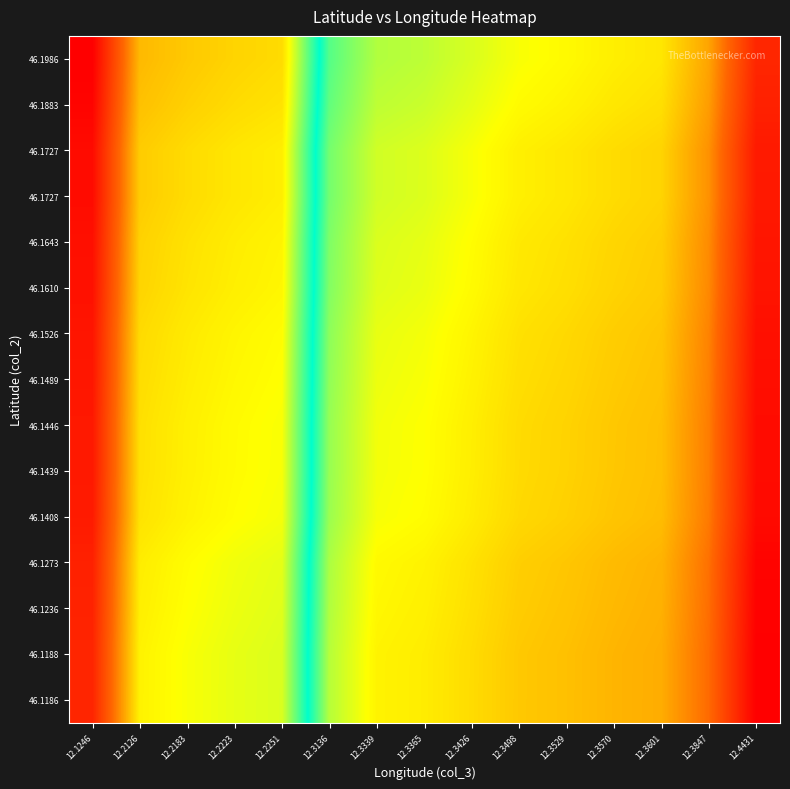

How many categories are shown in the chart?

15